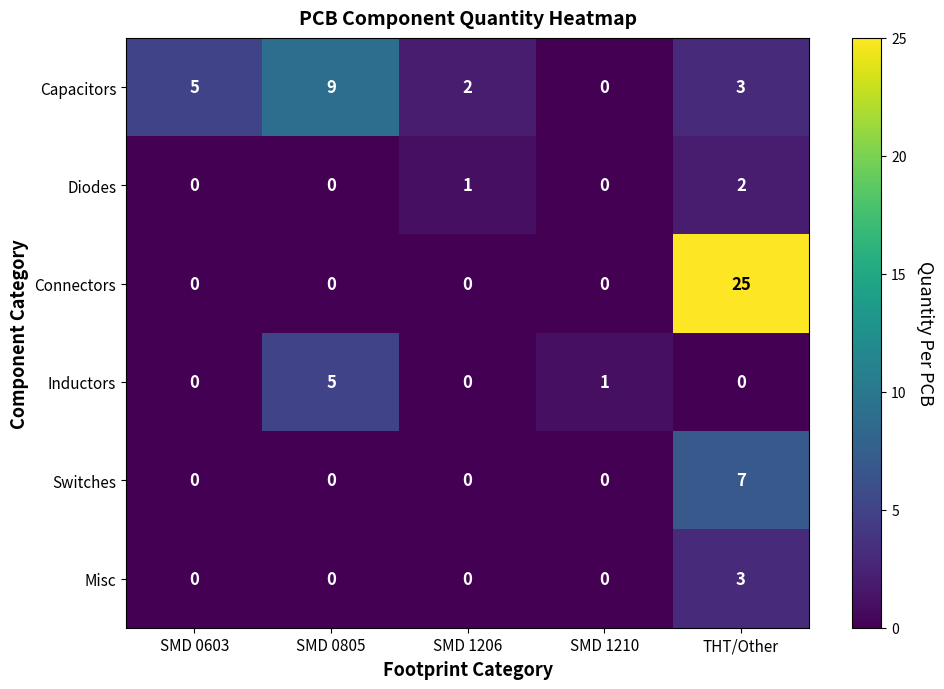

Which series has the widest spread of values?

Connectors